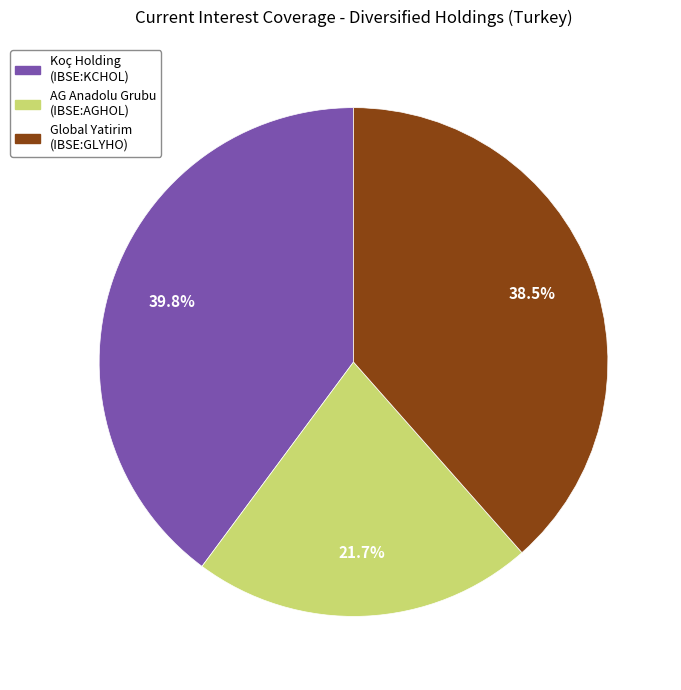

Do Koç Holding (IBSE:KCHOL) and Global Yatirim (IBSE:GLYHO) together represent more than half of the pie?

Yes